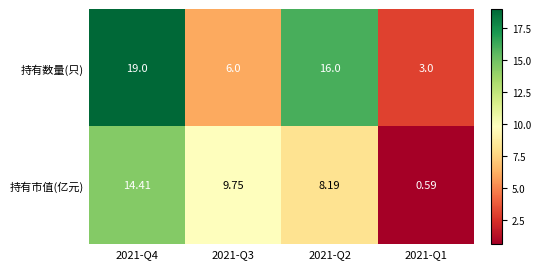

Which series has the largest range (max minus min)?

持有数量(只)